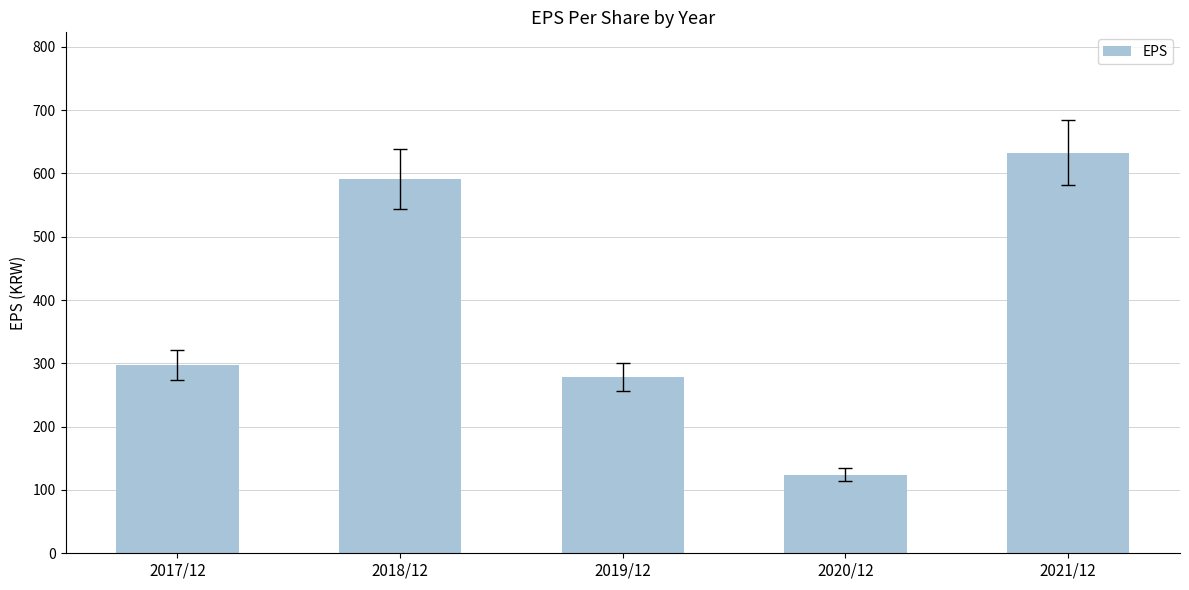

Which category has the highest value across all series?

2021/12